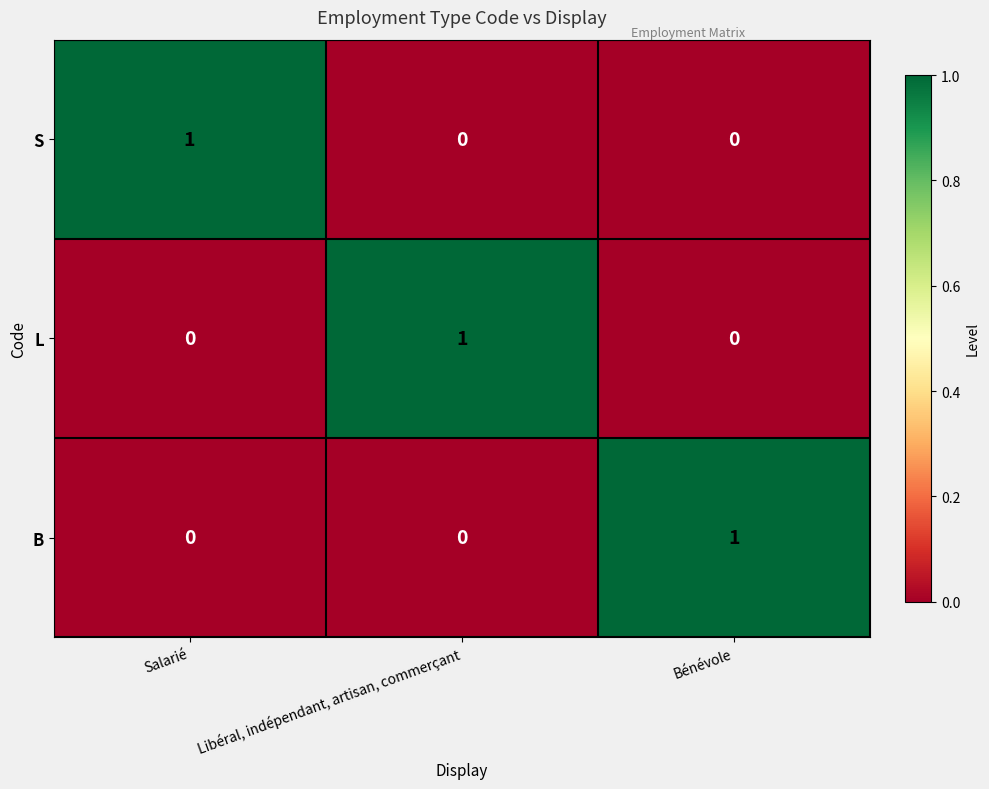

Count the number of categories in the chart.

3